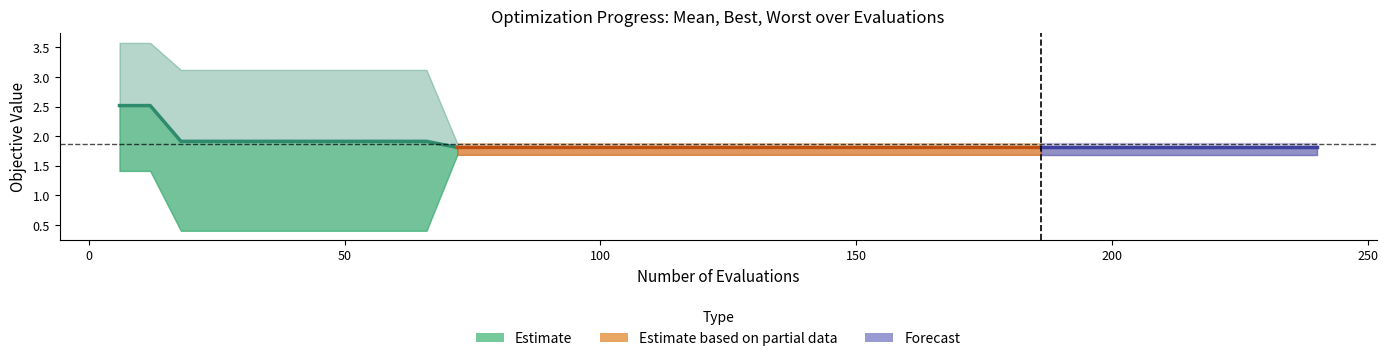

Which category has the lowest value in the best series?

18